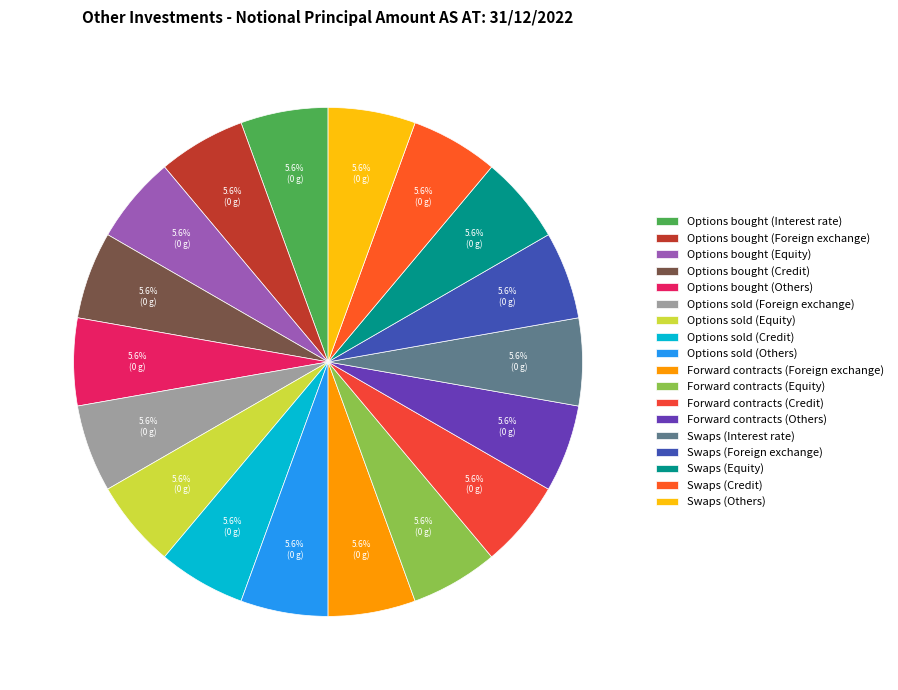

How many slices are in this pie chart?

18